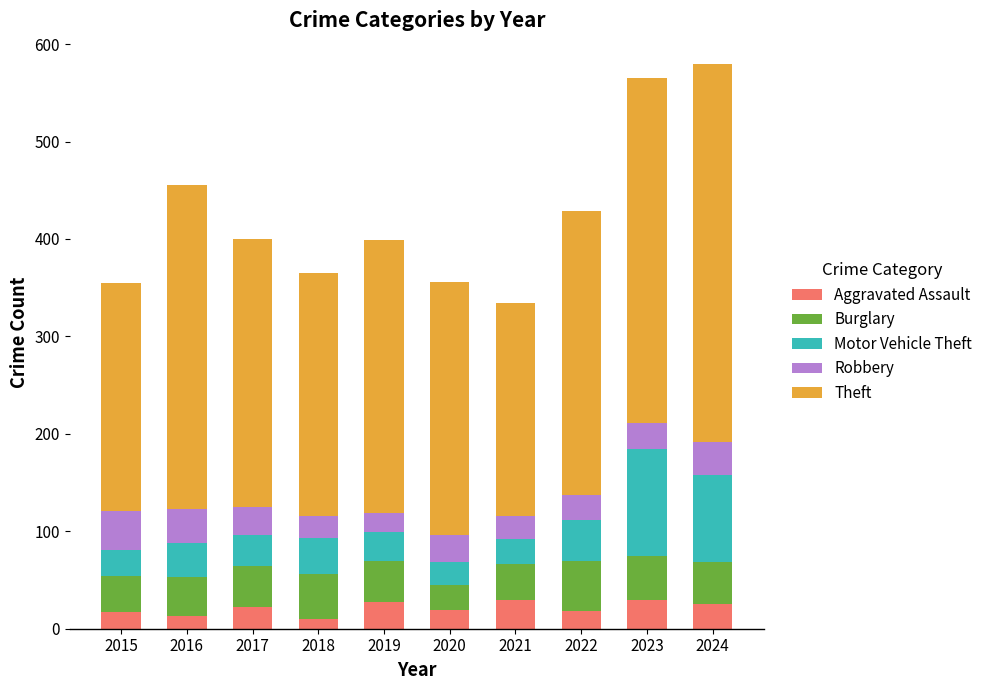

The Aggravated Assault series shows 29 at 2023. True or false?

True